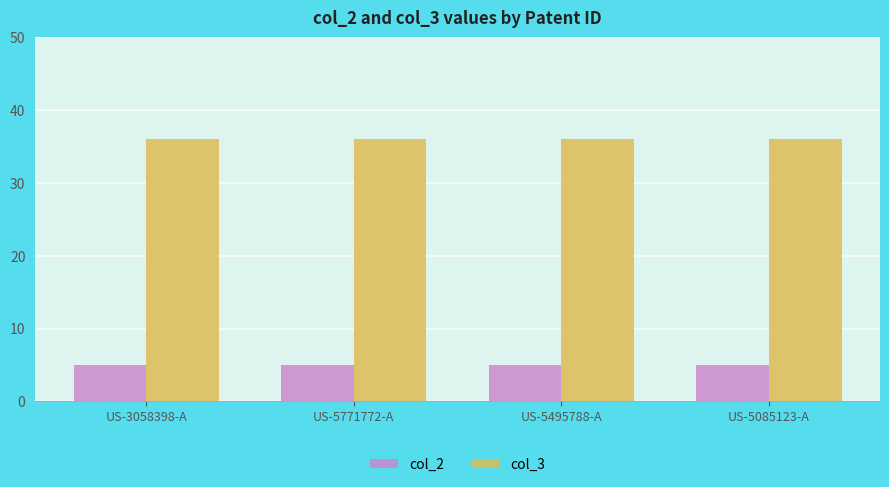

What is the maximum value for col_3?

36